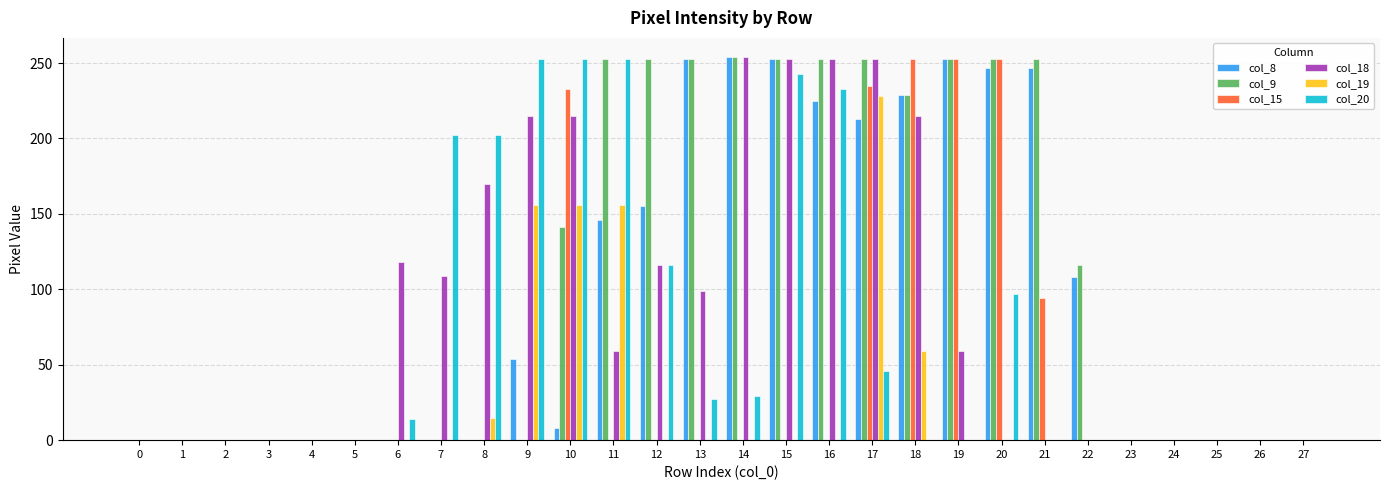

Which series changed the most between 2 and 9?

col_20